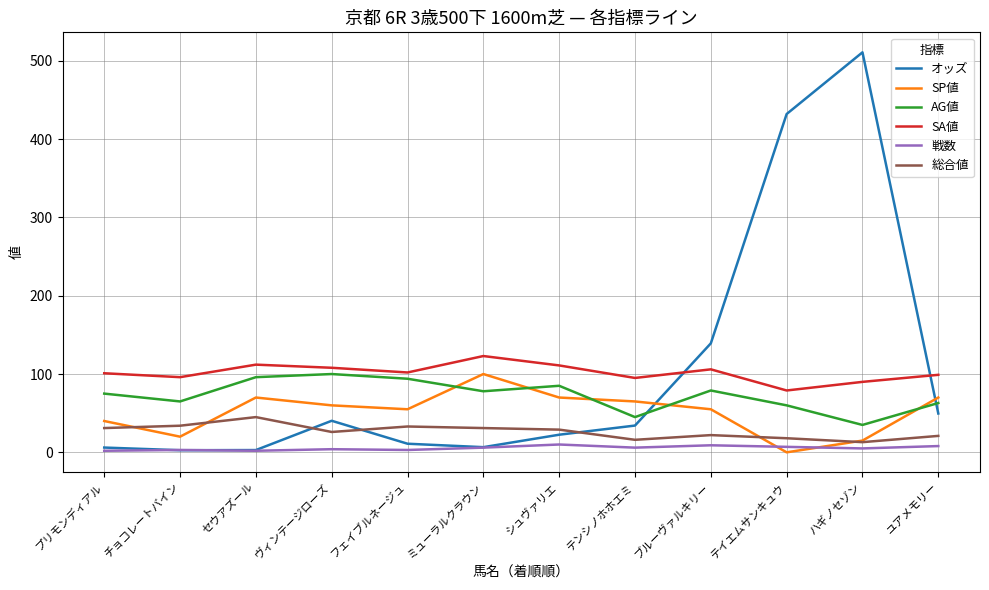

Which series has the widest spread of values?

オッズ